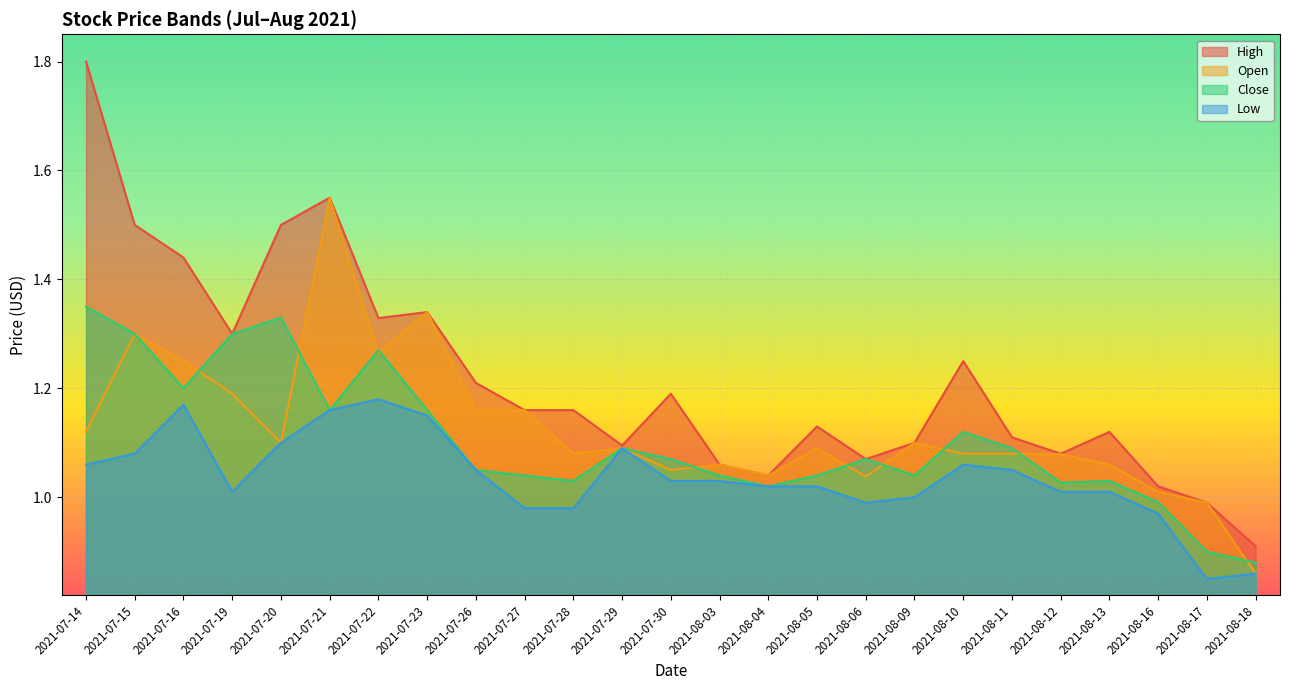

At which category is the sum across all series the highest?

2021-07-21